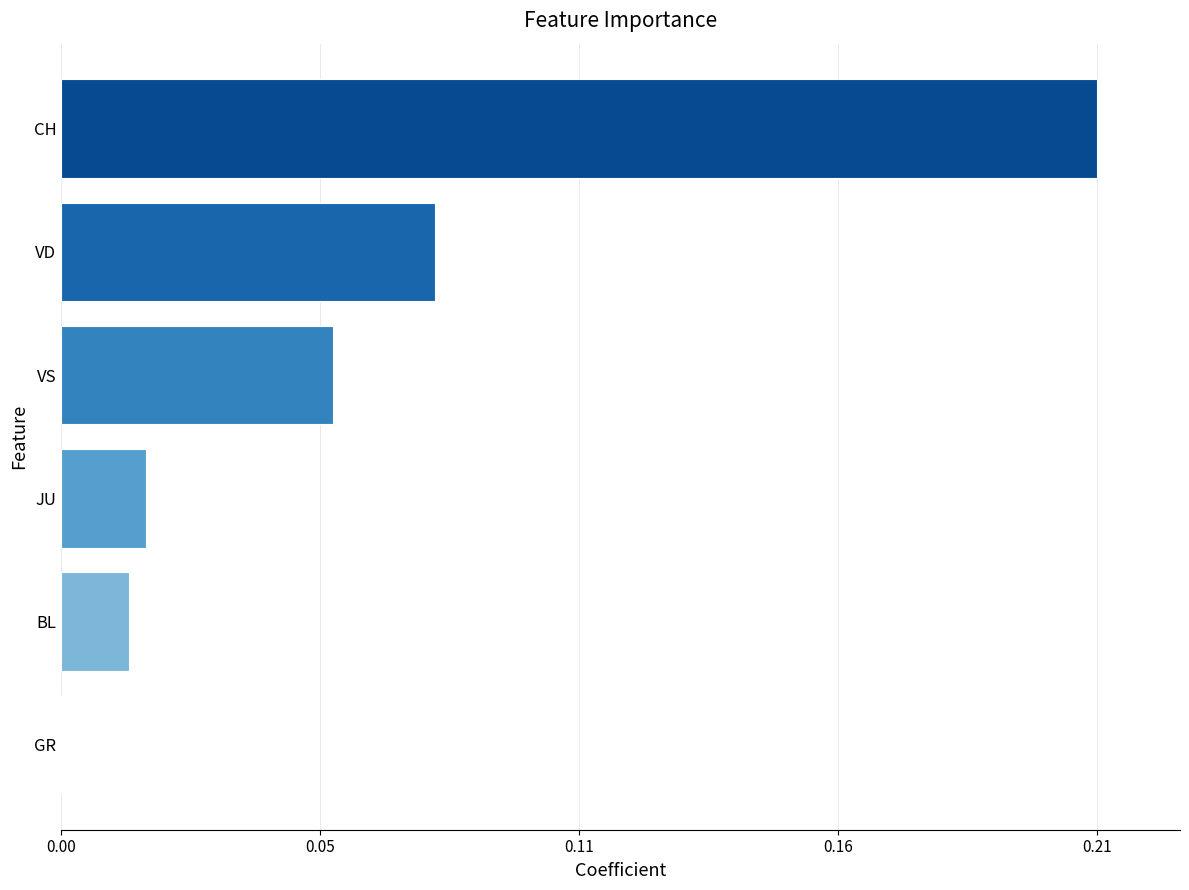

Where is the data nearest to the value 30?

VD